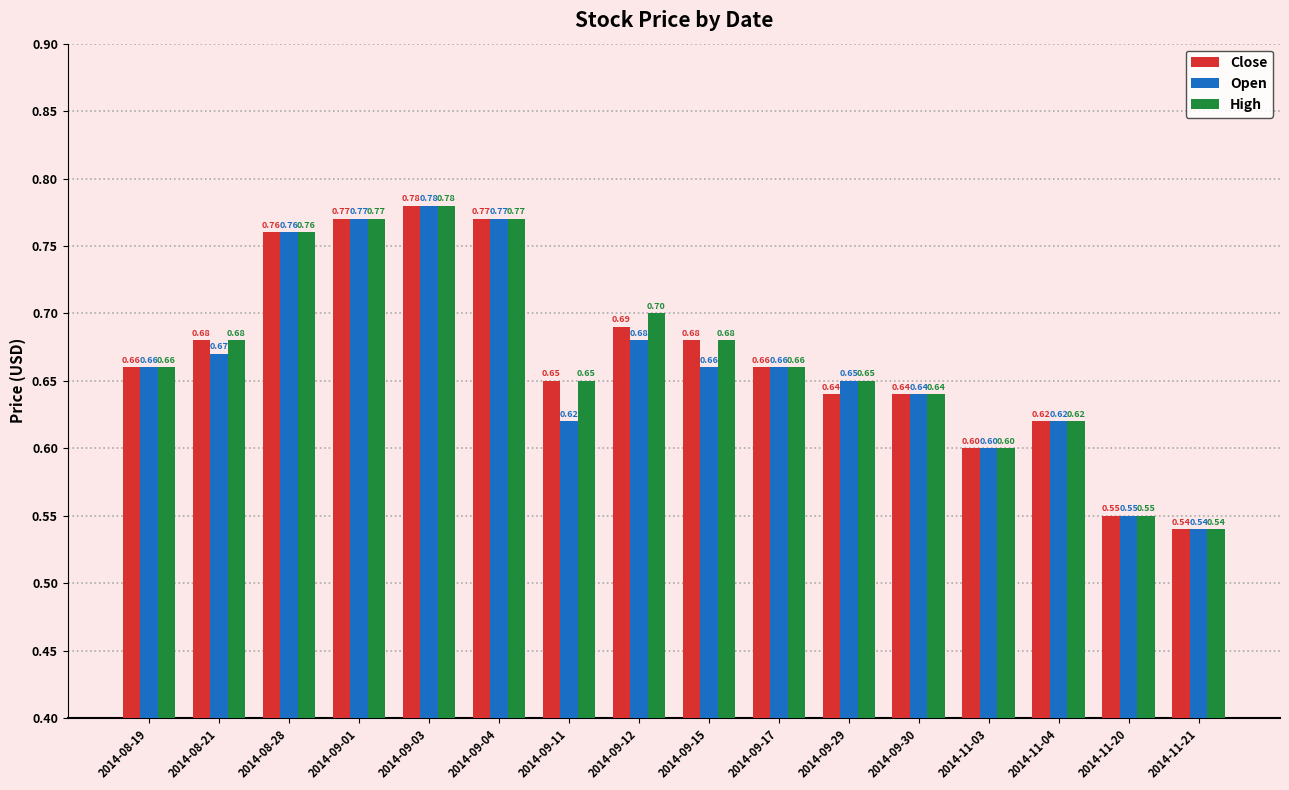

What position from the left is 2014-09-29?

11